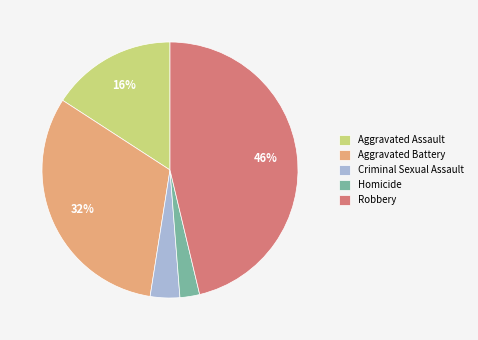

Between Aggravated Battery and Homicide, which is larger?

Aggravated Battery